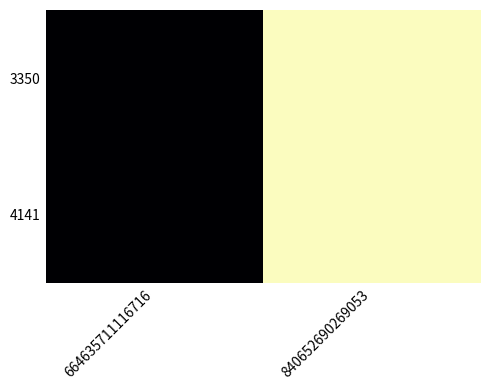

List the series in order of their peak value, highest first.

3350, 4141